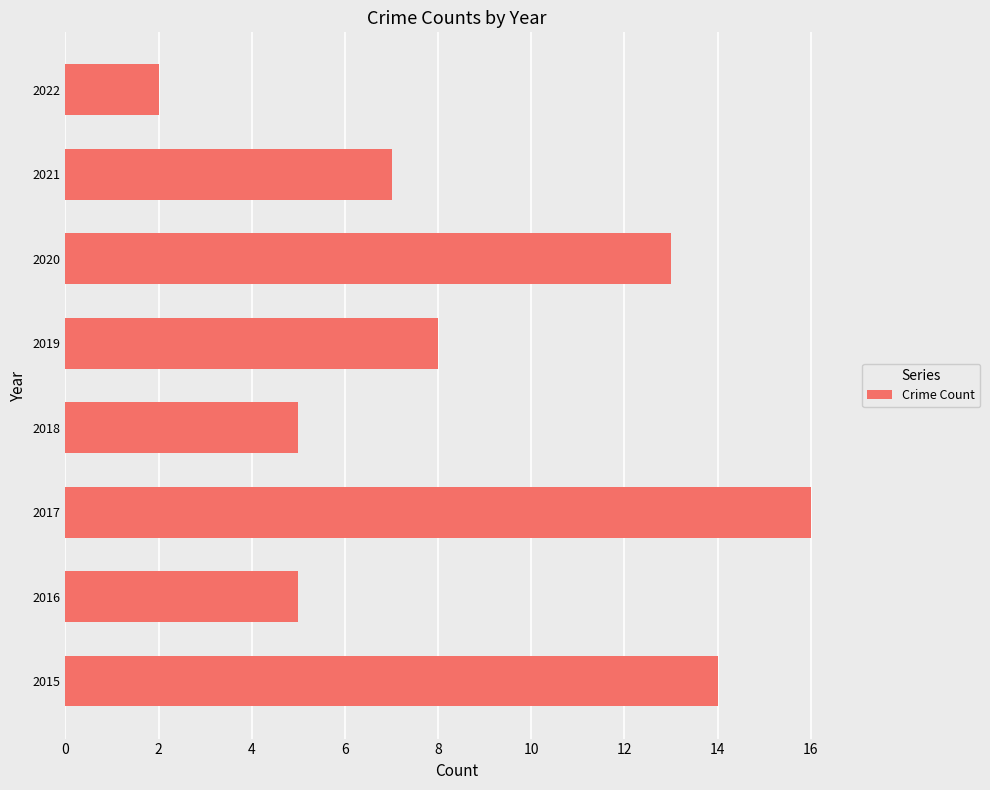

Reading bottom to top, extract all data points from this chart.

2015=14	2016=5	2017=16	2018=5	2019=8	2020=13	2021=7	2022=2